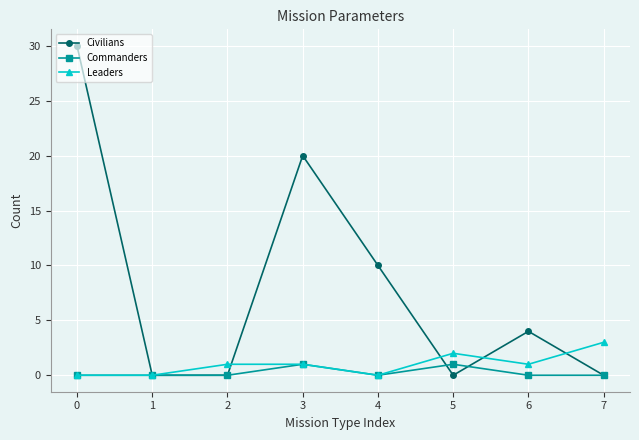

What is the greatest value displayed?

30